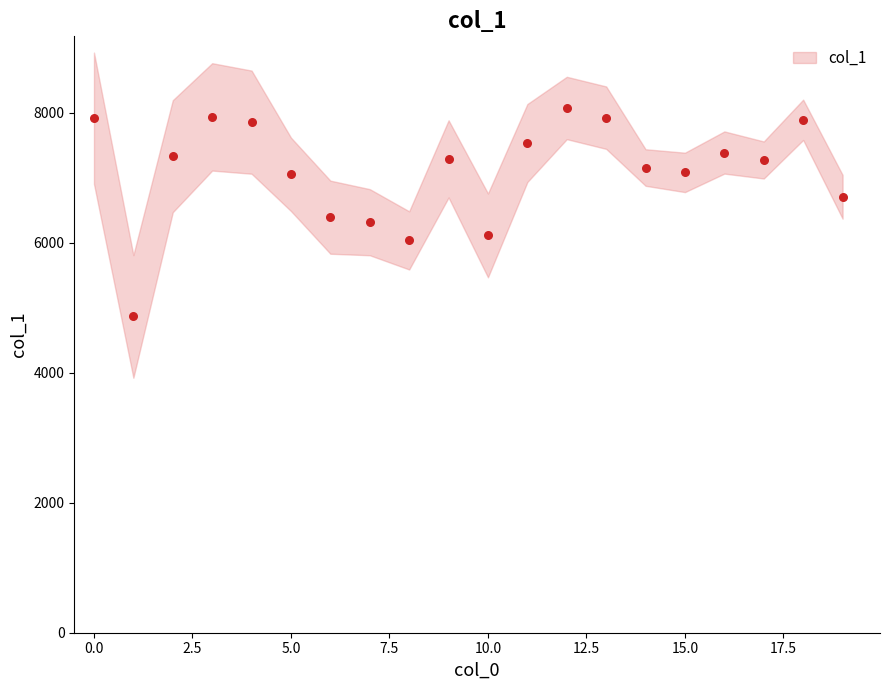

What is the range of Y values (max minus min)?

3207